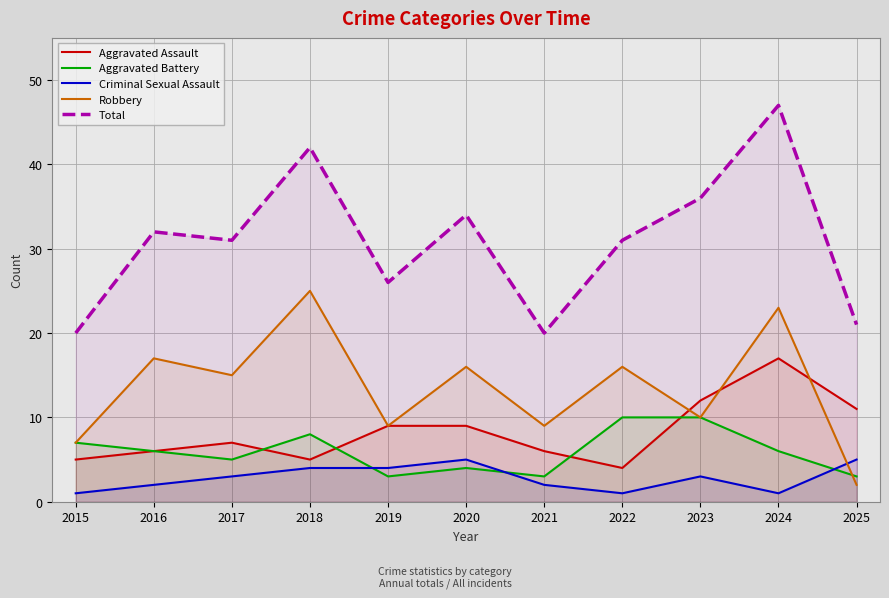

Which series has the largest total across all categories?

Total